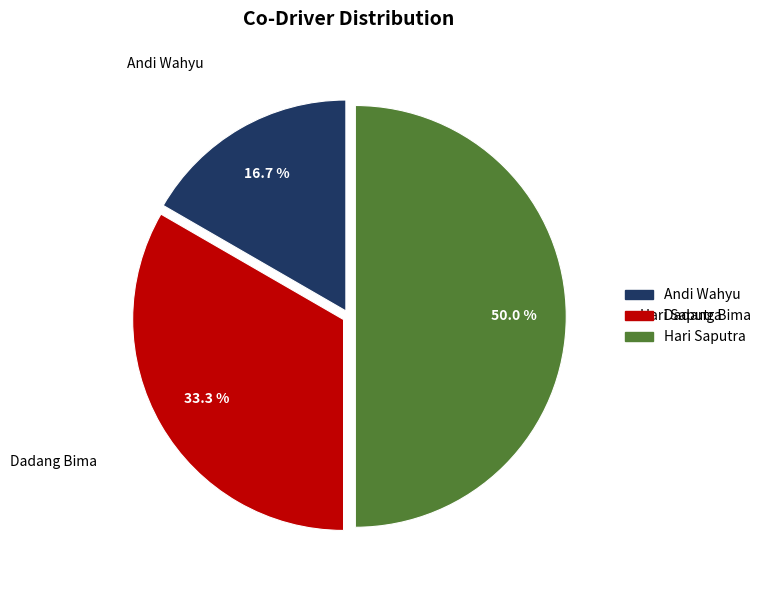

How much of the chart is everything except Dadang Bima?

66.7%